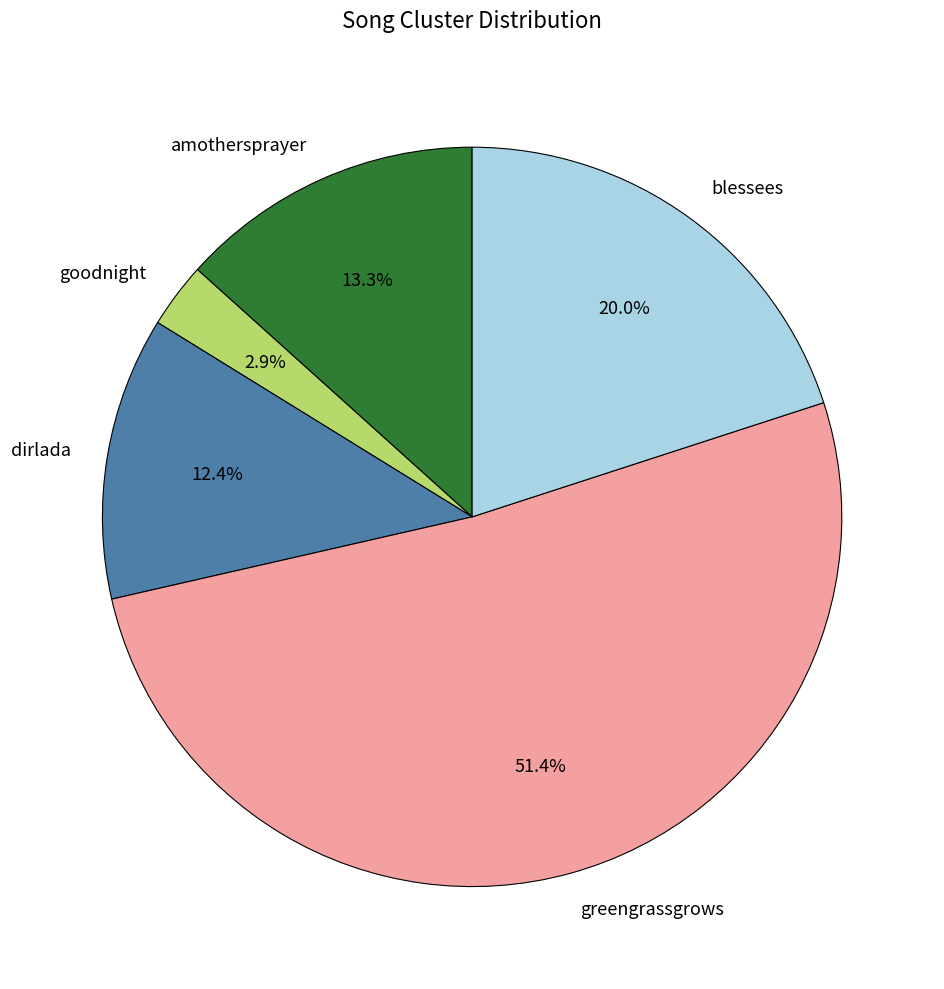

Count the number of slices in the pie.

5